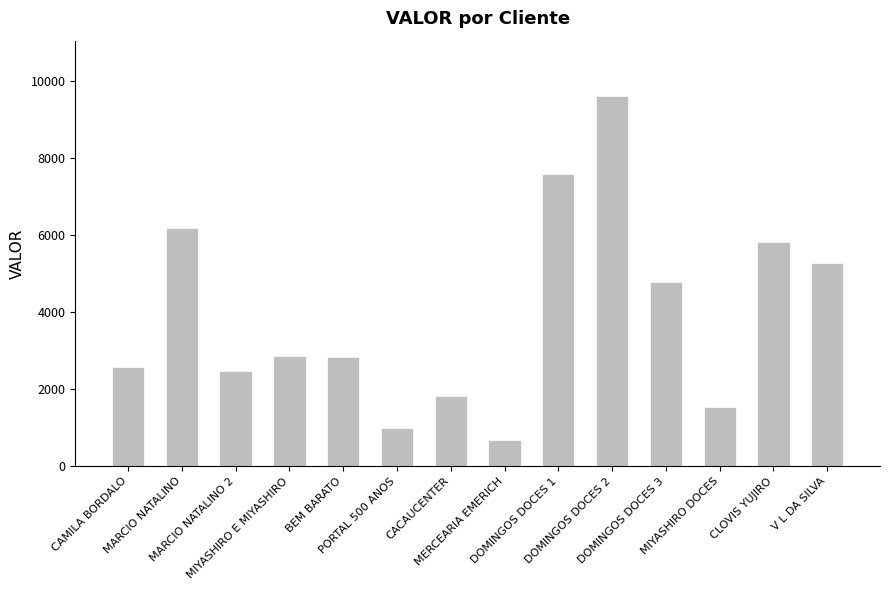

What is the value of the 14th bar from the left?

5267.0